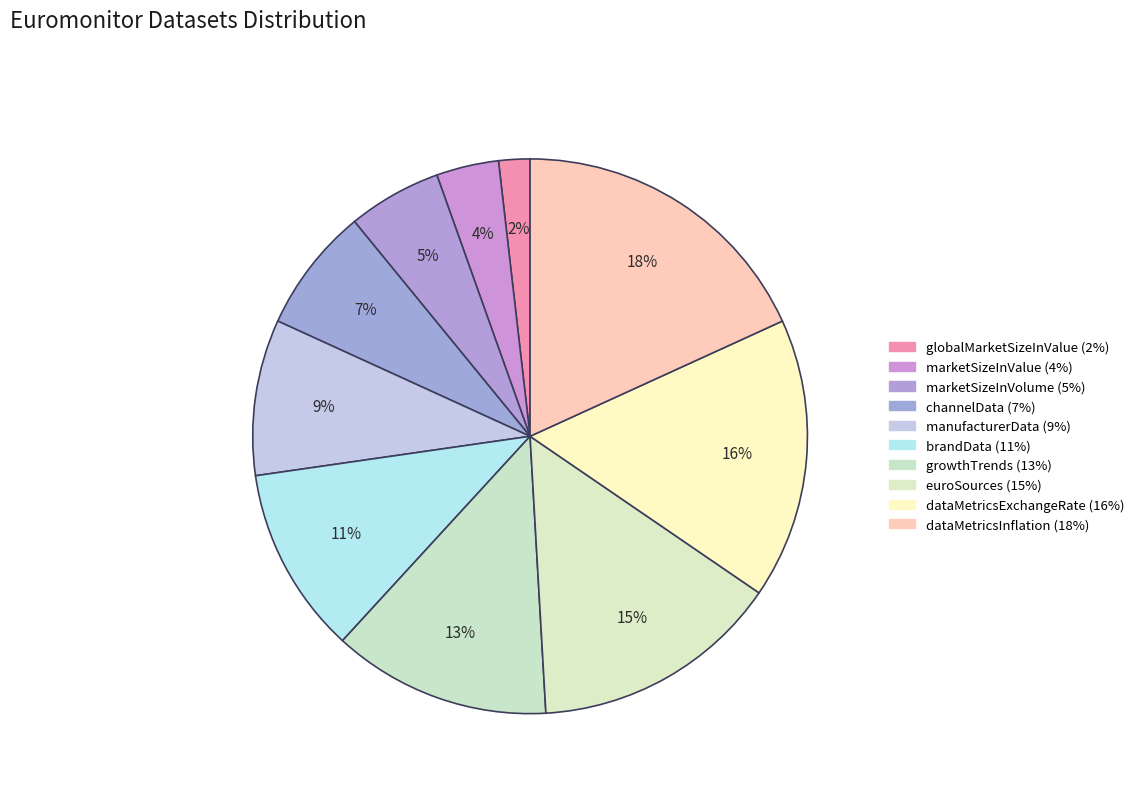

The dataMetricsExchangeRate slice represents 16% of the pie. True or false?

True